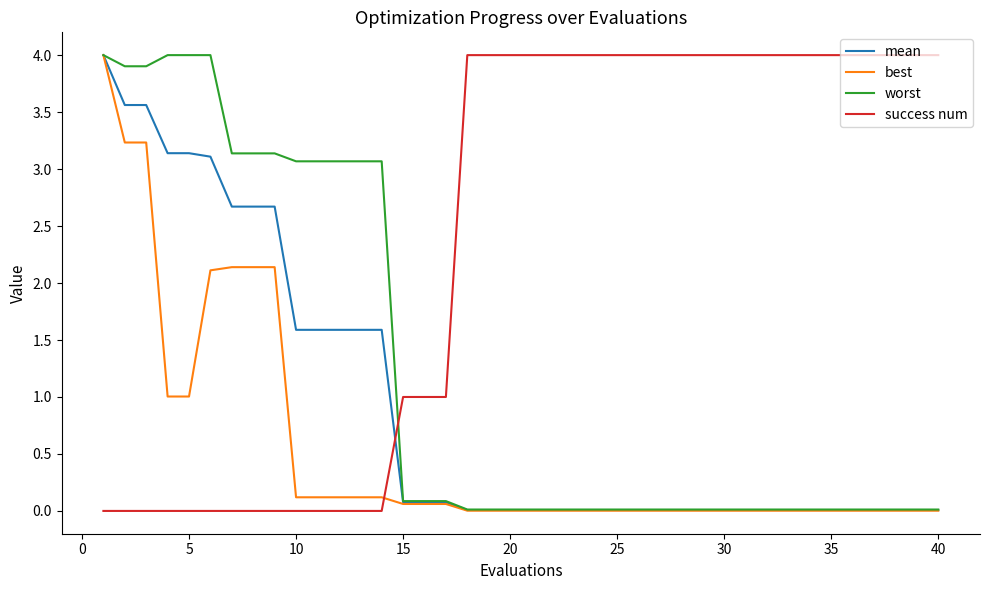

Which series has the largest total across all categories?

success num